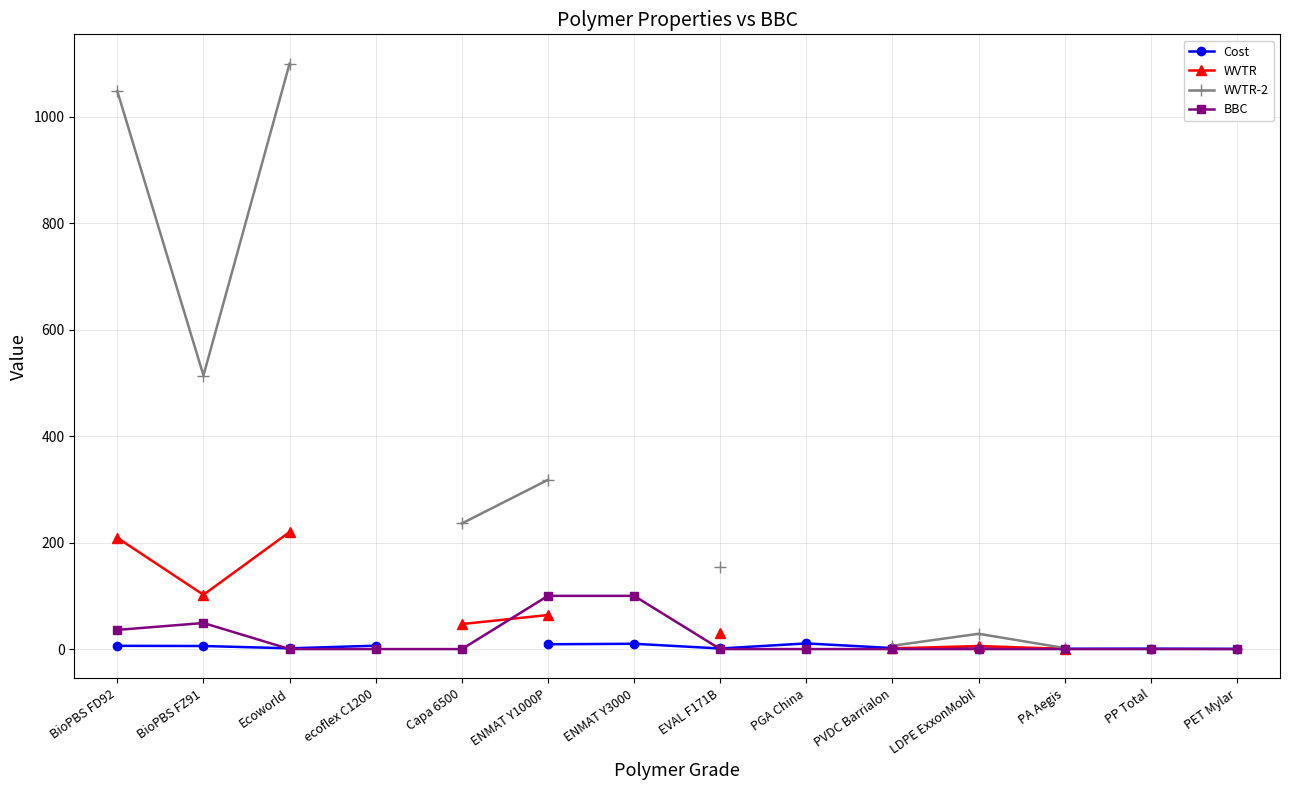

At which category does BBC reach its first local peak?

BioPBS FZ91